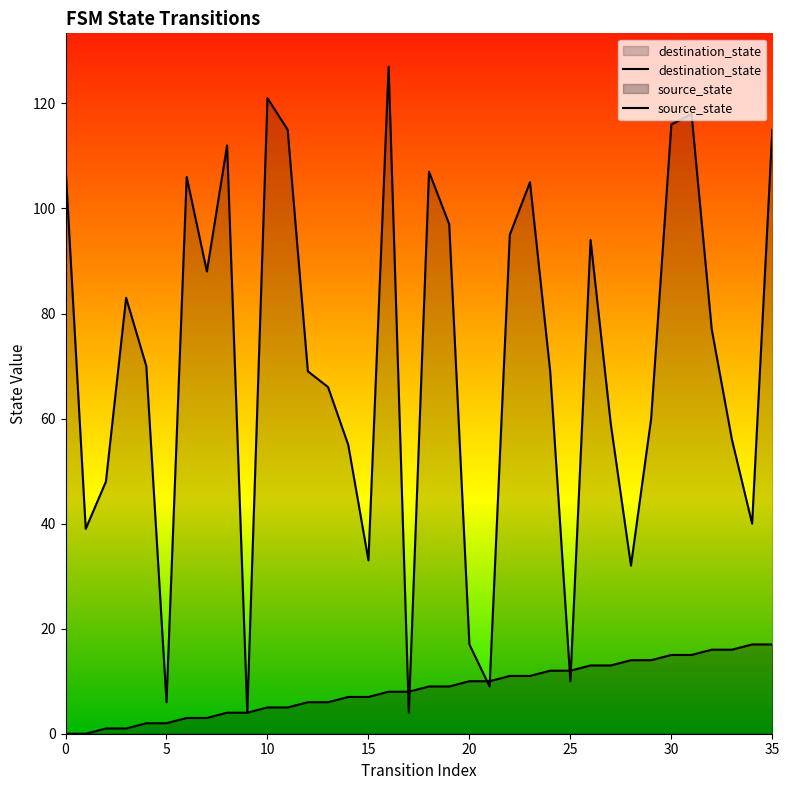

True or false: source_state has more than 0 interior local peaks.

False